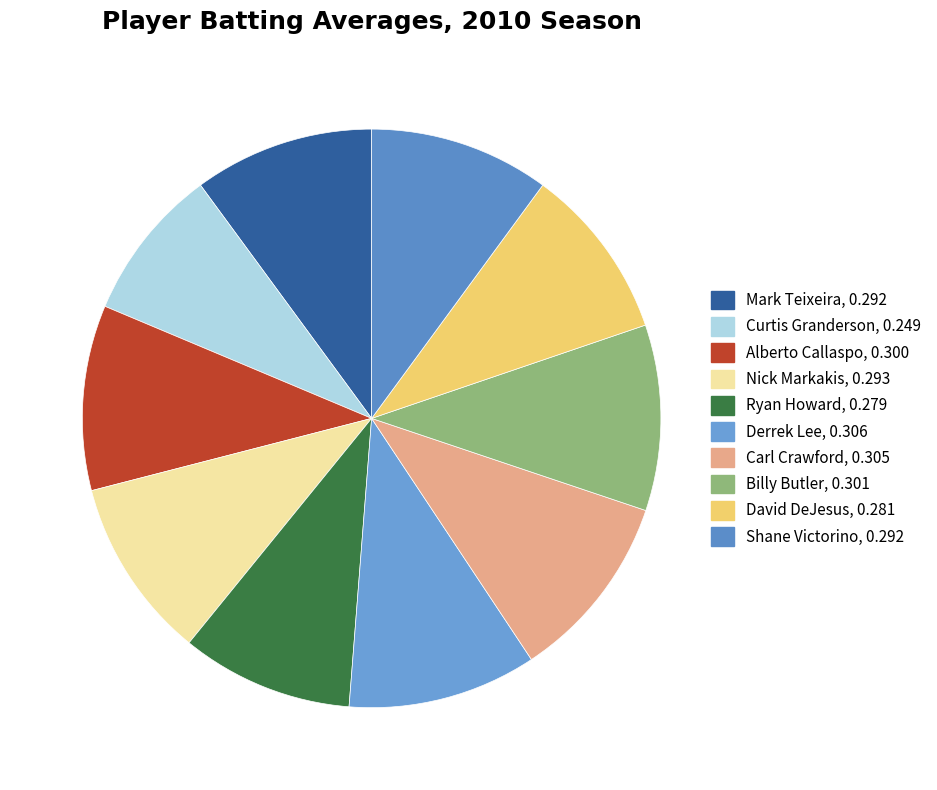

Combined, what portion of the pie is Shane Victorino and Ryan Howard?

19.7%